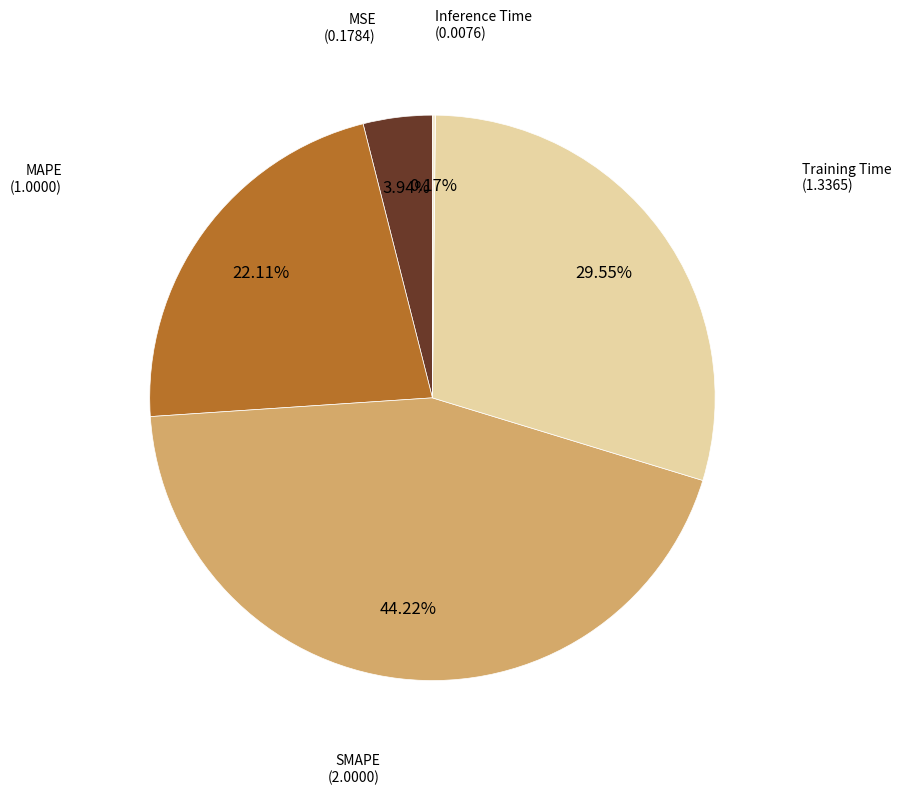

Does any single category account for the majority?

No